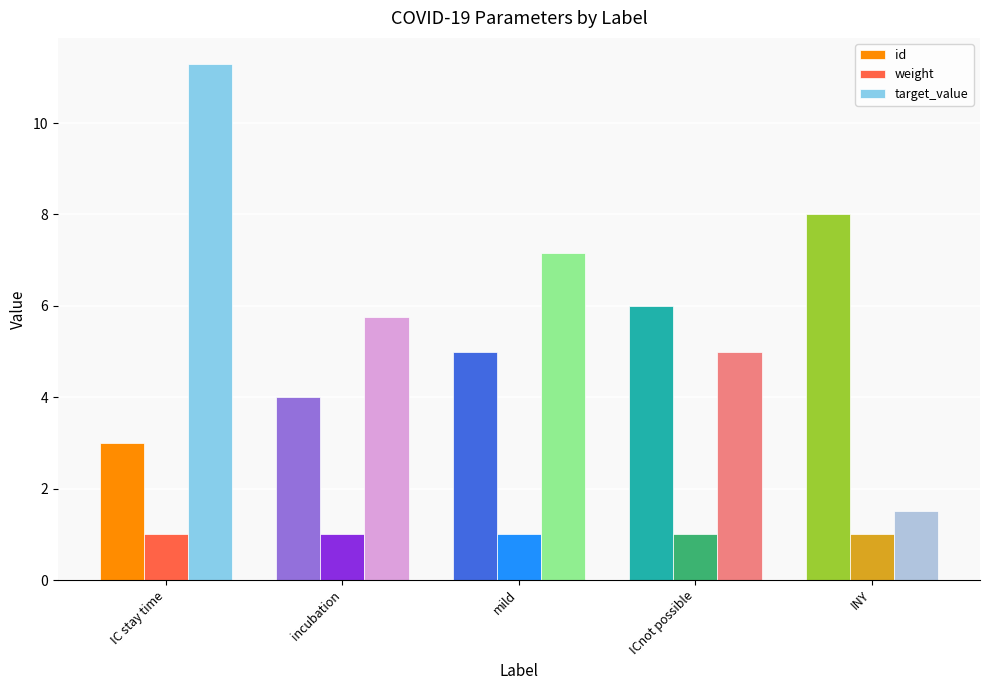

Rank the series at incubation from highest to lowest value.

target_value, id, weight